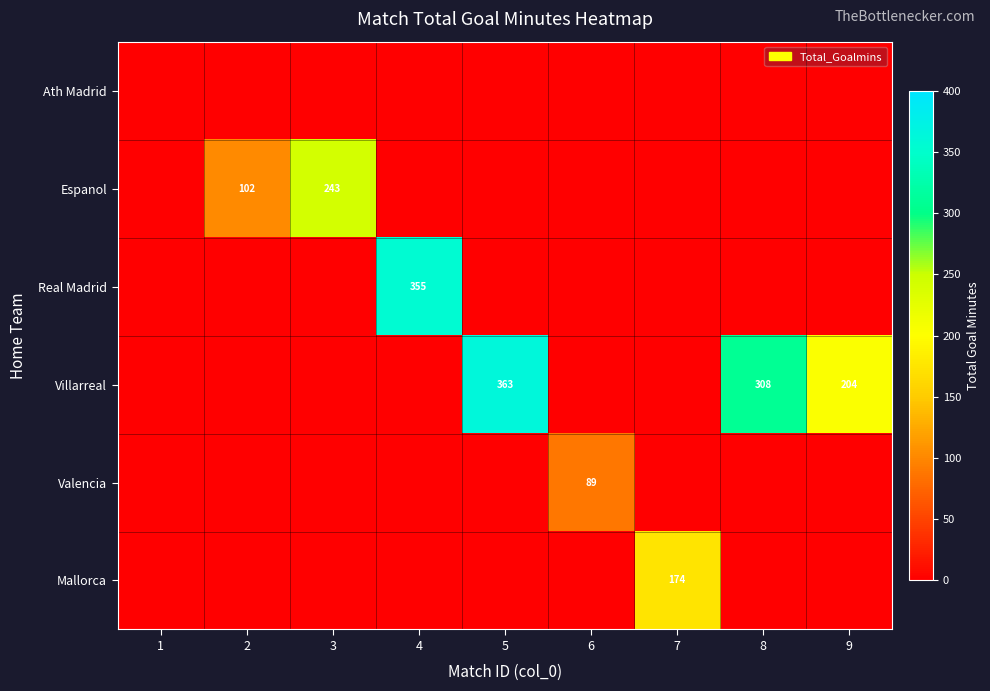

Is it true that Villarreal equals 574 at 5?

False